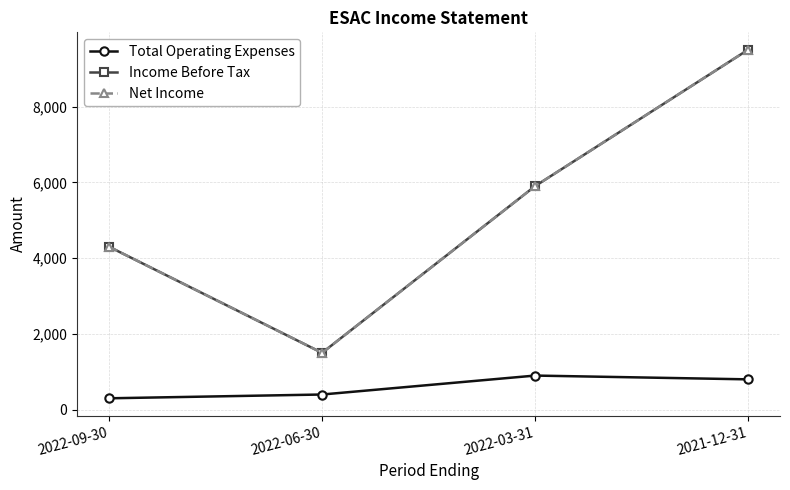

List the labels in order of Total Operating Expenses value, largest first.

2022-03-31, 2021-12-31, 2022-06-30, 2022-09-30